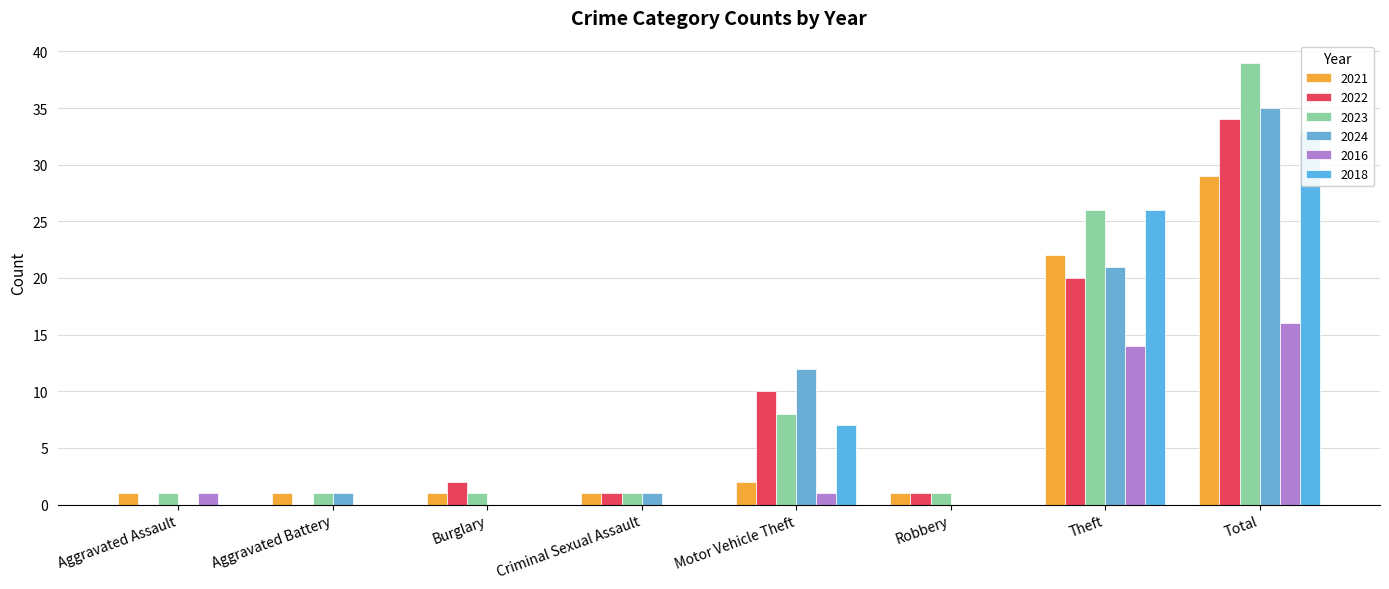

What is the label of the 3rd bar from the left?

Burglary